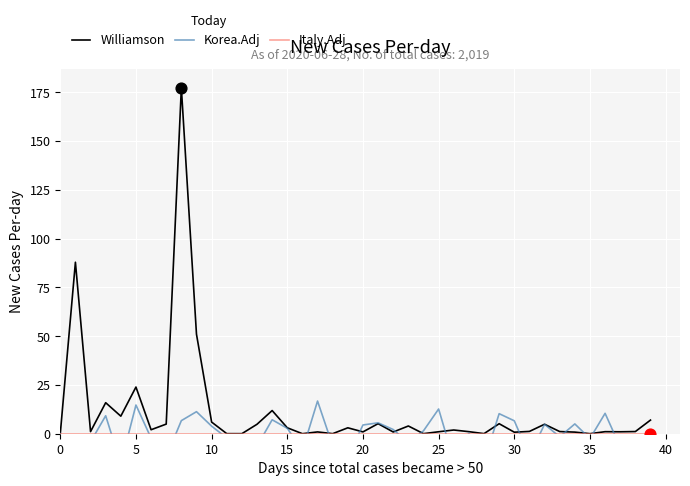

Is the value of Italy.Adj at 5 greater than the value of Korea.Adj at 21?

No